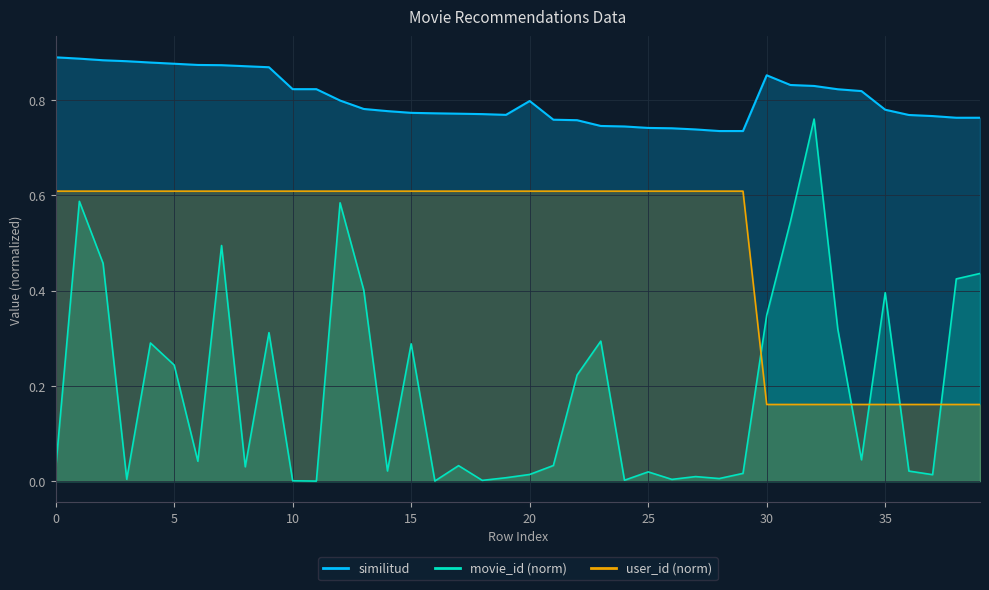

Which series has the largest range (max minus min)?

movie_id